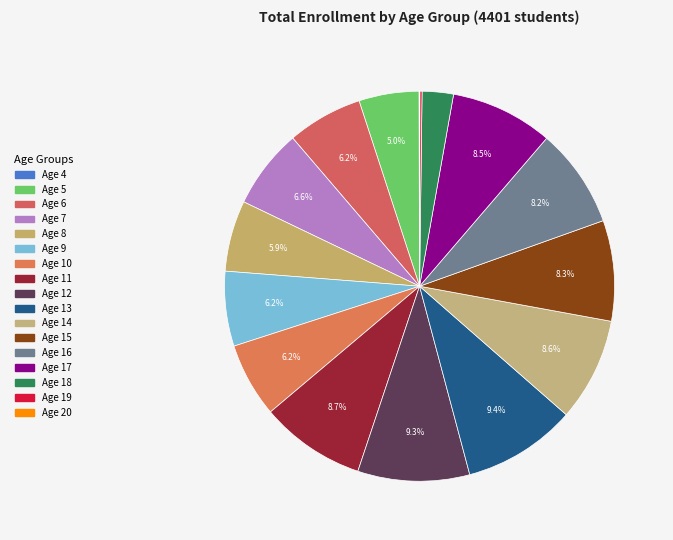

Which category has the smallest portion of the pie?

Age 20